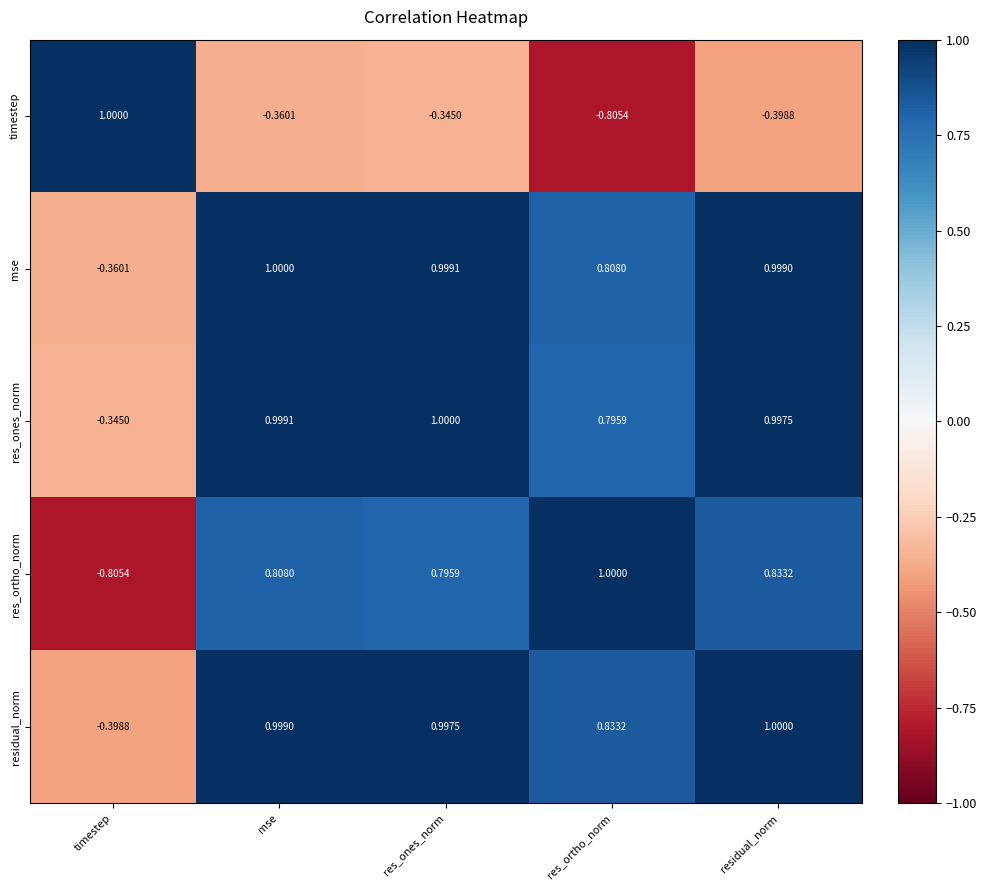

Which series has the largest total across all categories?

res_ones_norm